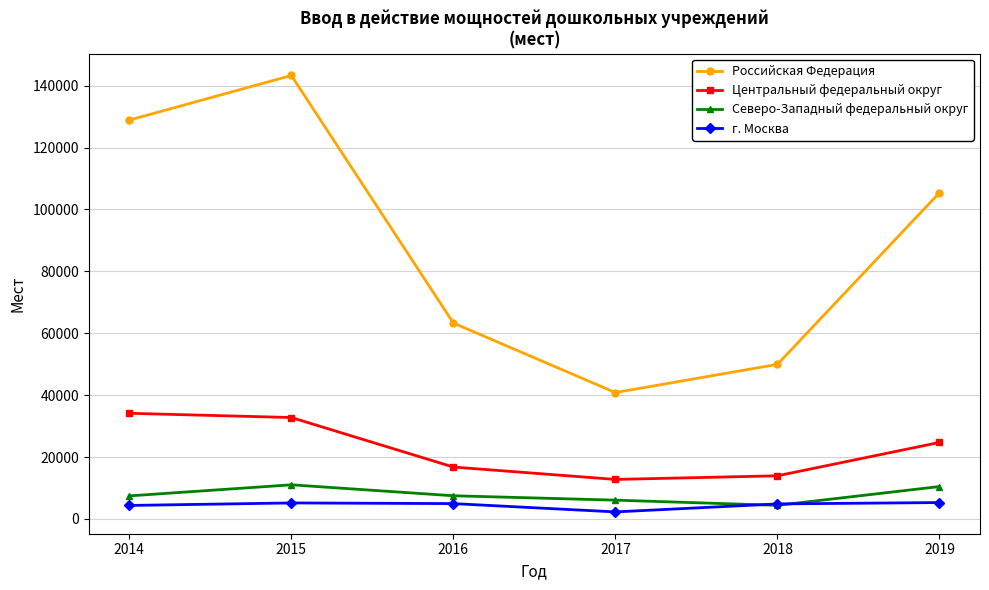

Which series has the largest total across all categories?

Российская Федерация